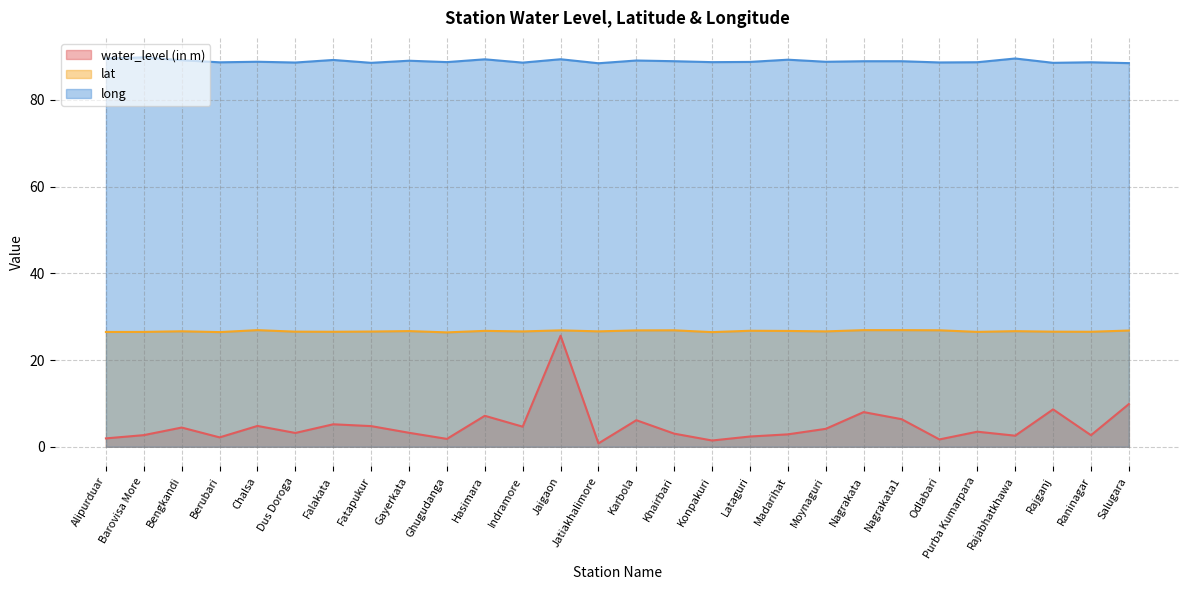

What is the lowest value of the long series?

88.4